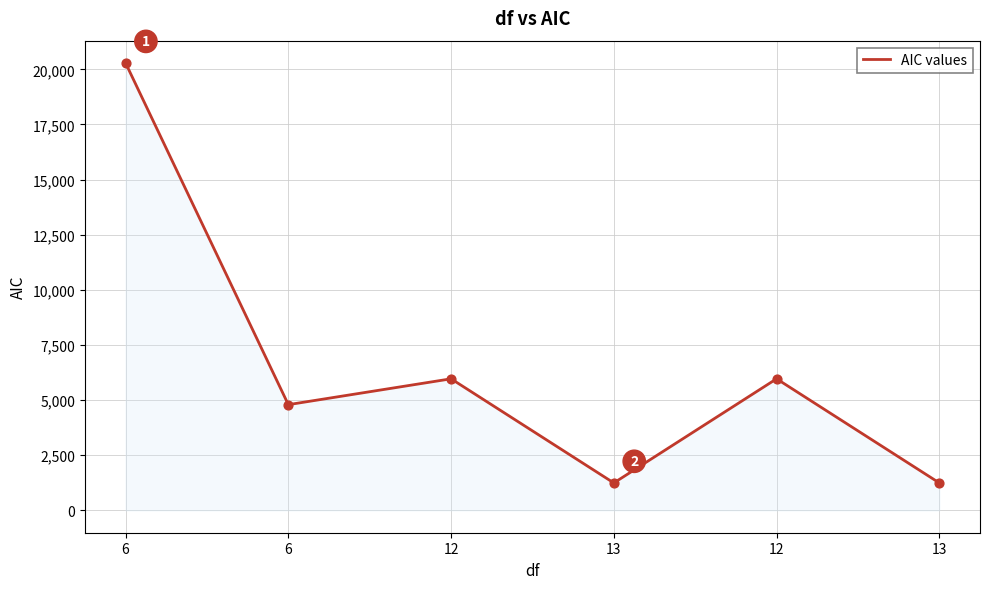

Which has a higher value, 13 or 13?

13